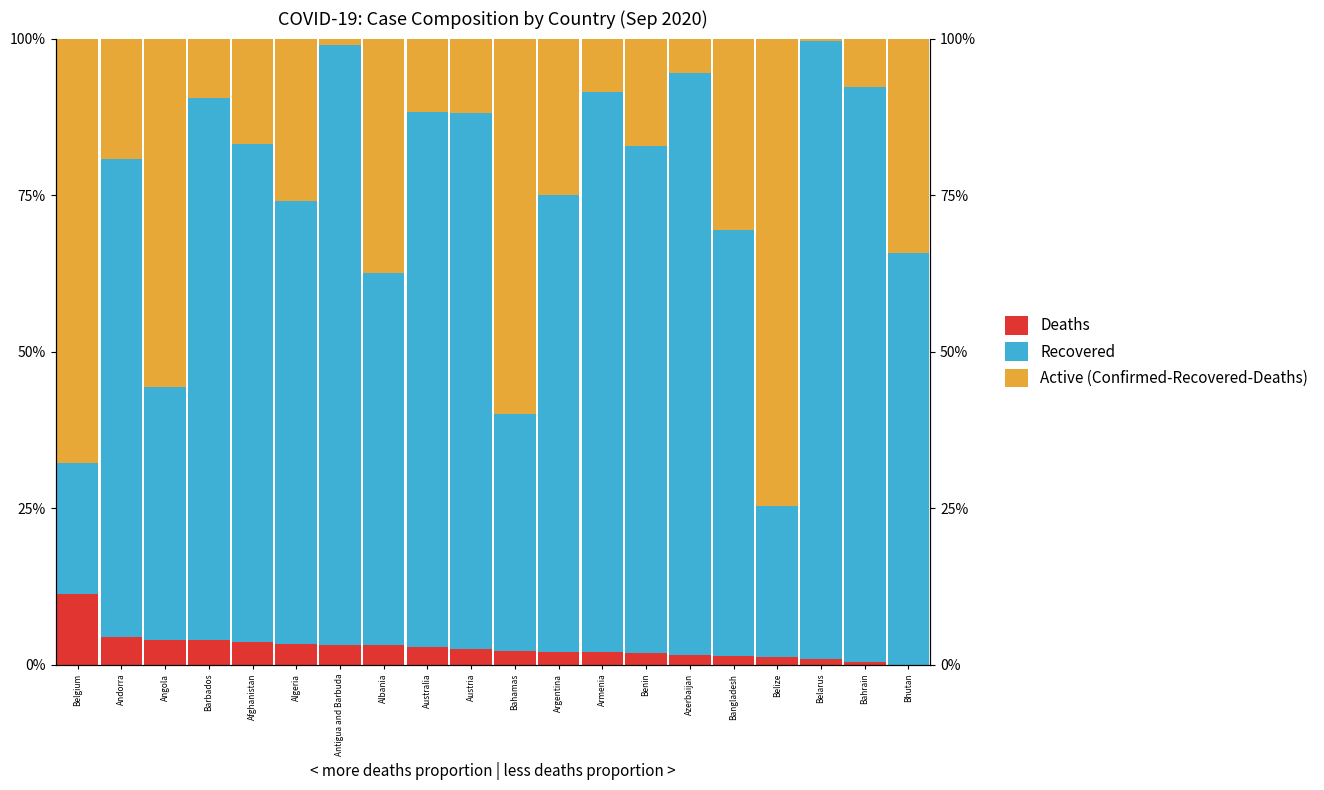

What is the sum of all Deaths values?

55.7